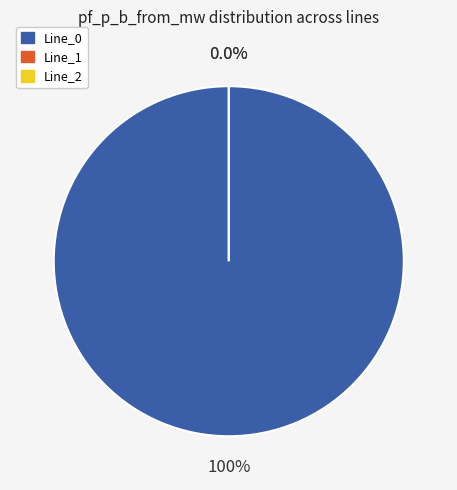

Which slice is the largest?

Line_0